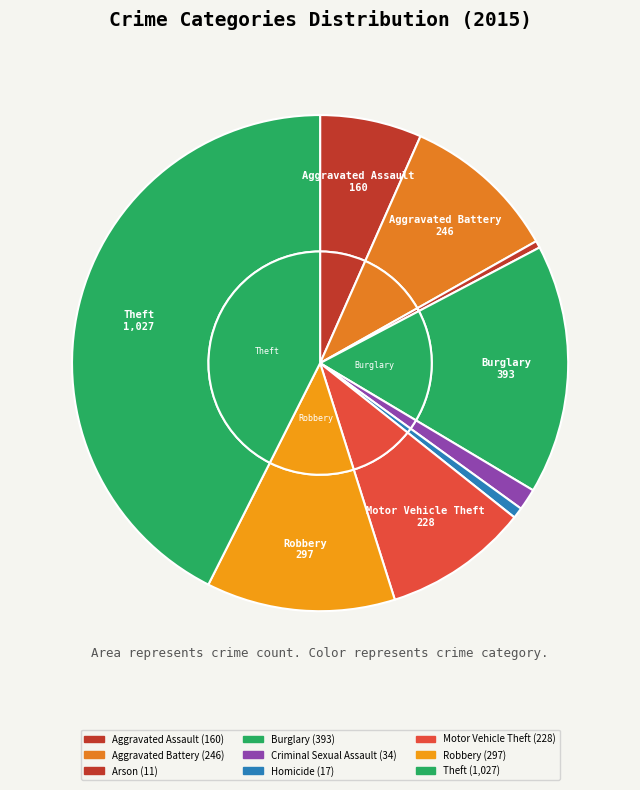

To the nearest percent, what is the average slice percentage?

11%